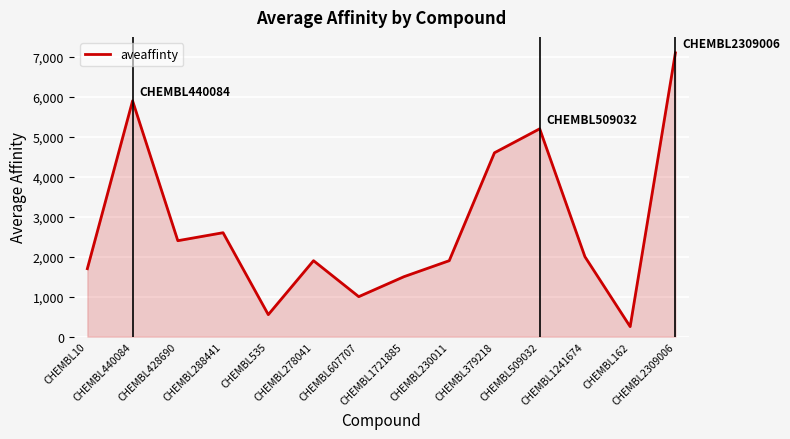

What is the greatest value displayed?

7100